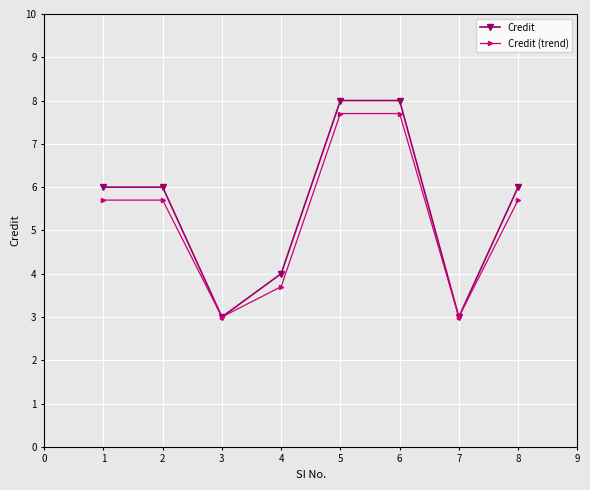

What are all the series names shown in the legend?

Credit, Credit (trend)